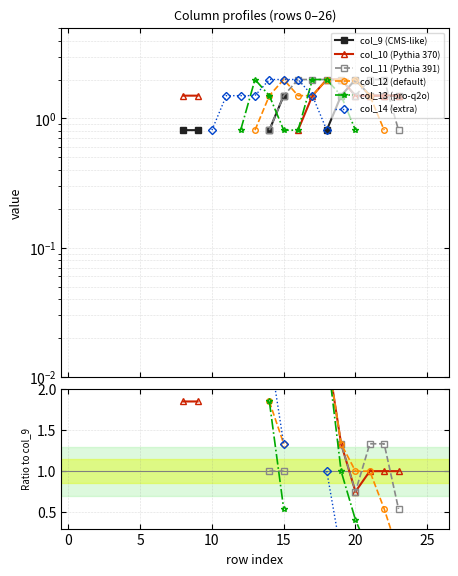

Between −5 and 17, which is larger?

17